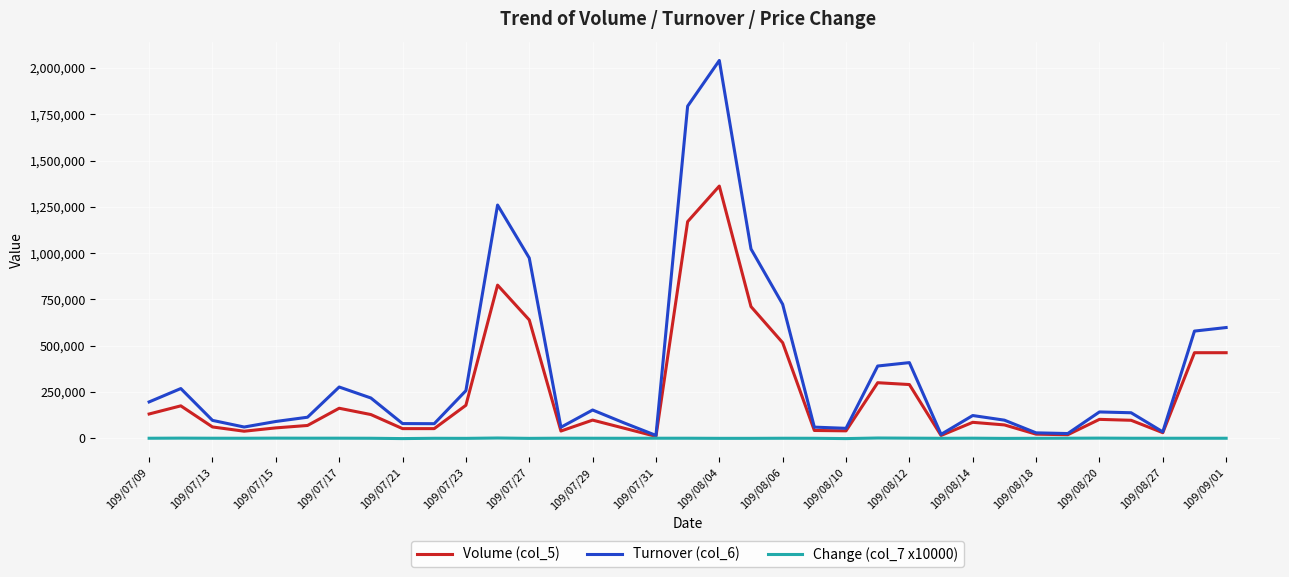

What is the greatest value displayed?

2040290